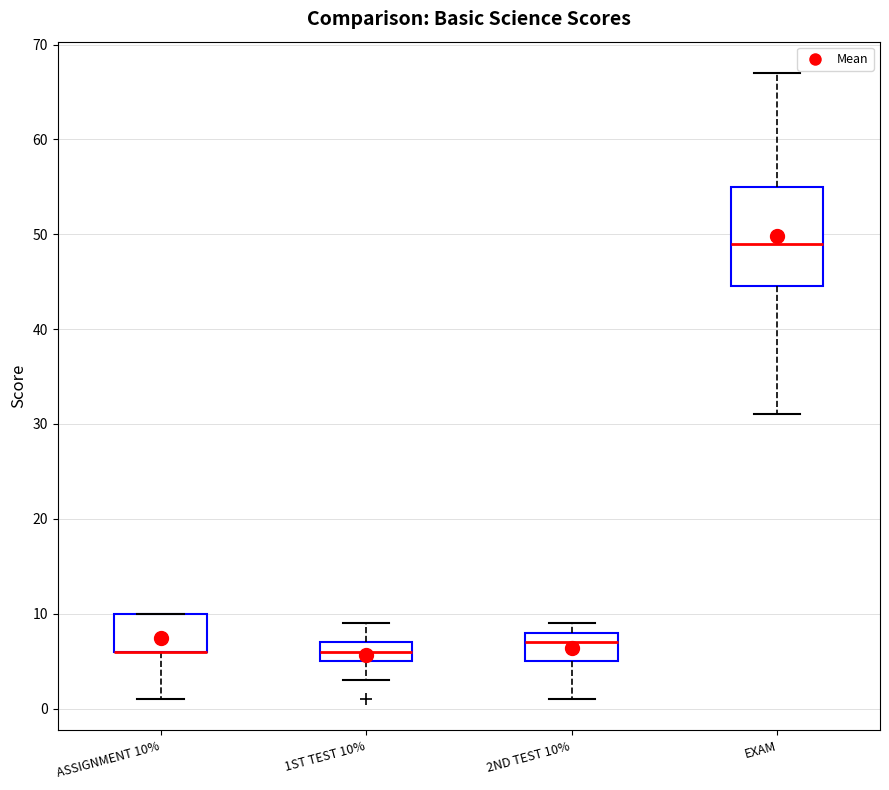

Reading left to right, read every box against the y-axis: the position of its median line, the range the box covers, and the ends of its whiskers. The values are not printed on the chart, so give them approximately, as read against the axis.

ASSIGNMENT 10%: median 6 (drawn on the box's lower edge), box 6 to 10, whiskers 1 to 10
1ST TEST 10%: median 6, box 5 to 7, whiskers 3 to 9
2ND TEST 10%: median 7, box 5 to 8, whiskers 1 to 9
EXAM: median 49, box 45 to 55, whiskers 31 to 67